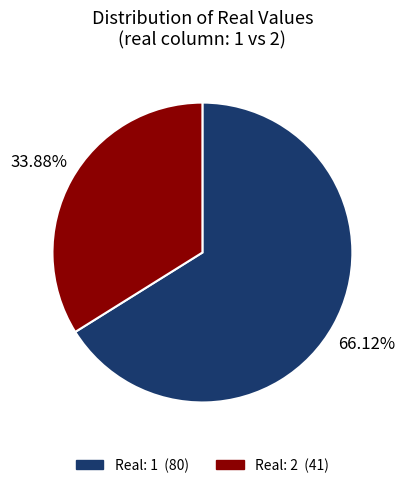

Is there any slice that represents more than half of the pie?

Yes